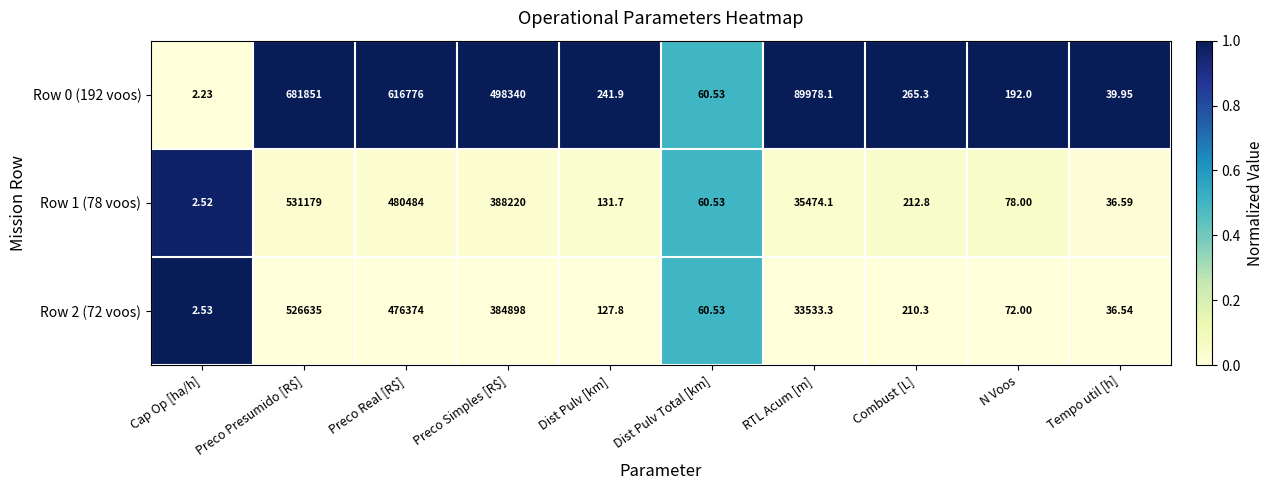

At Combust [L], list the series in order from largest to smallest.

Row 0 (192 voos), Row 1 (78 voos), Row 2 (72 voos)